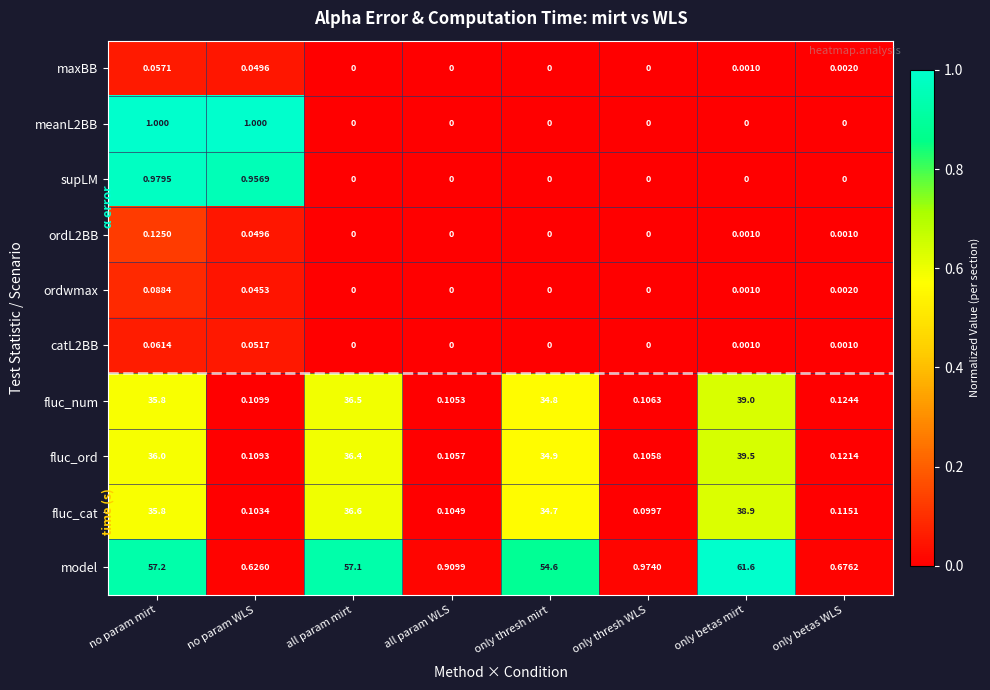

What is the difference between the highest and lowest values at no param WLS?

1.0